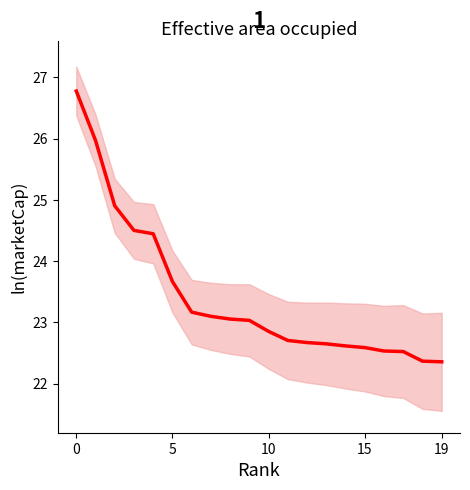

What is the difference between the maximum and minimum values?

4.4